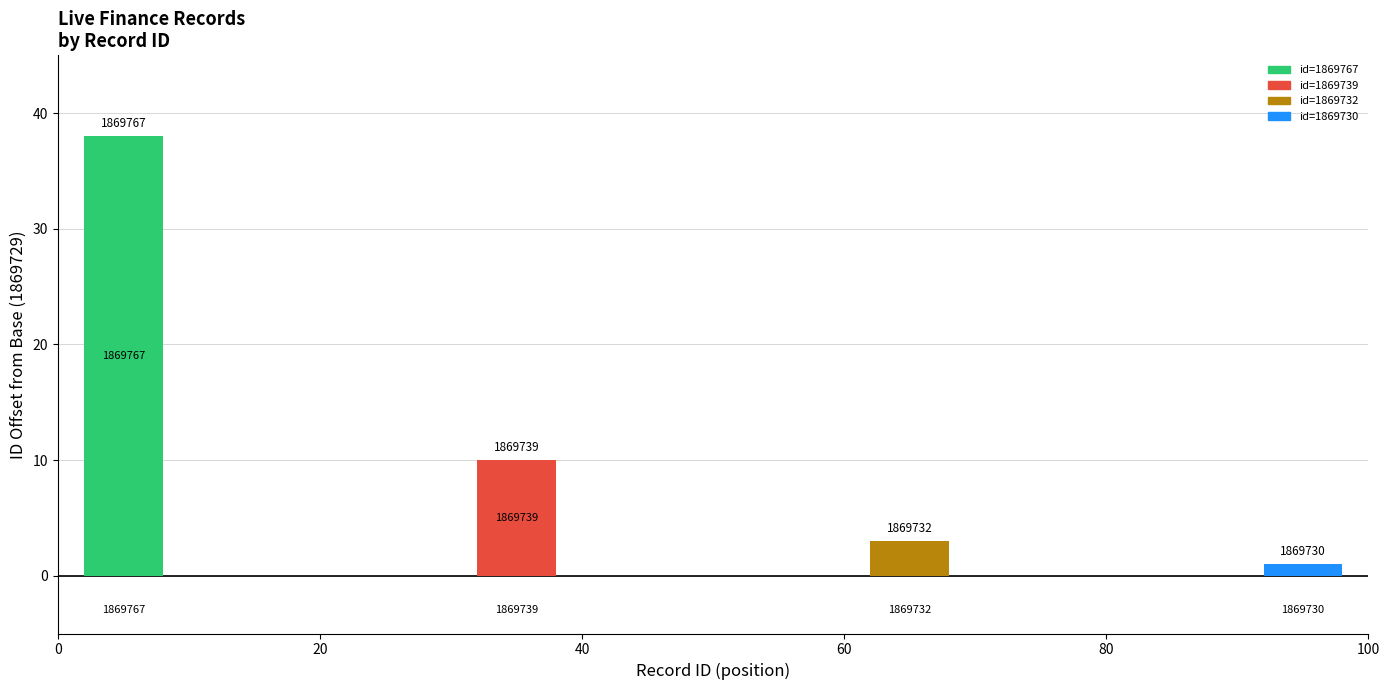

What is the greatest value displayed?

38